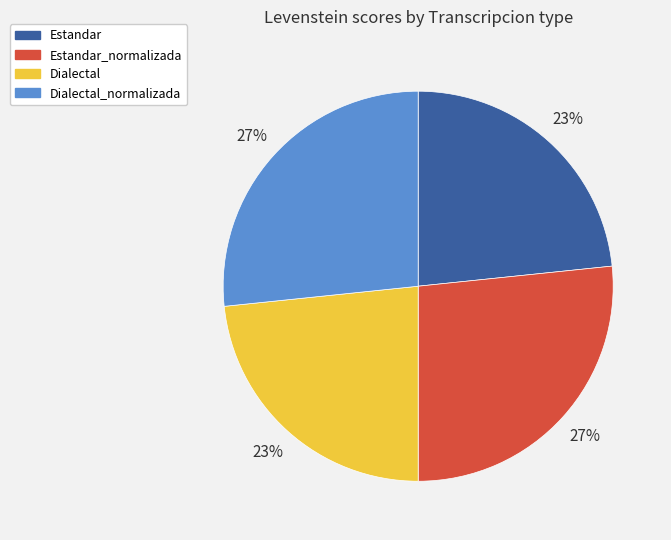

The Estandar slice represents 23% of the pie. True or false?

True